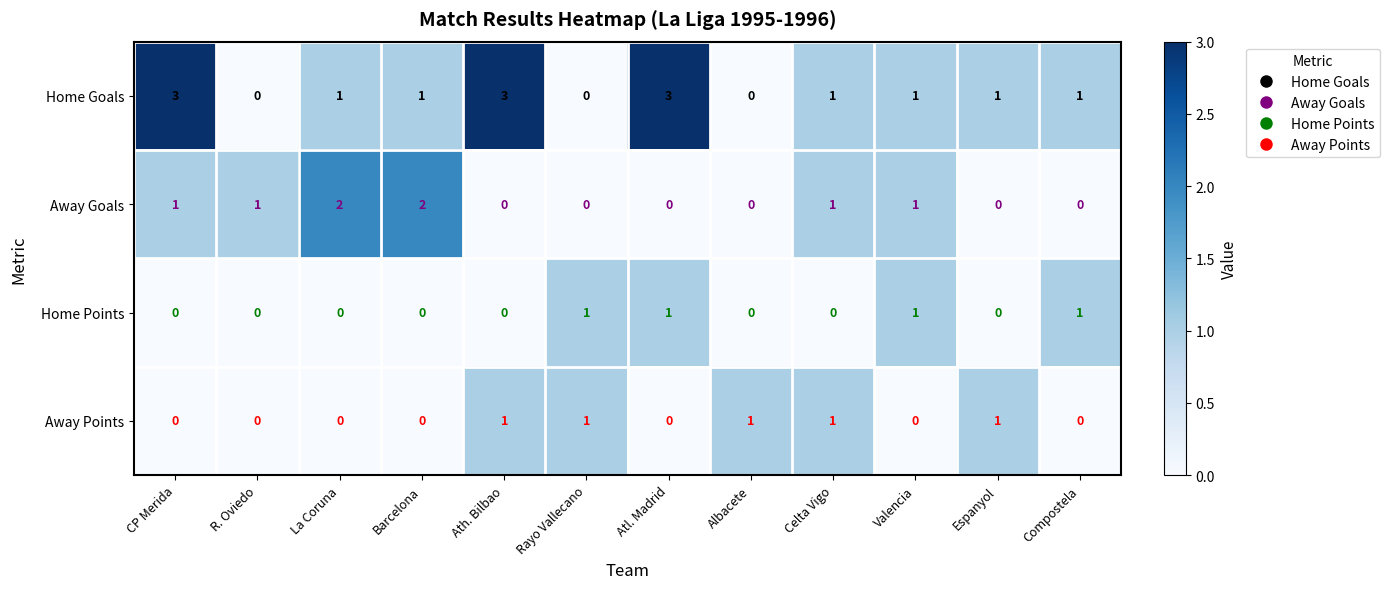

What is the difference between the second highest and minimum values in the Home Goals series?

3